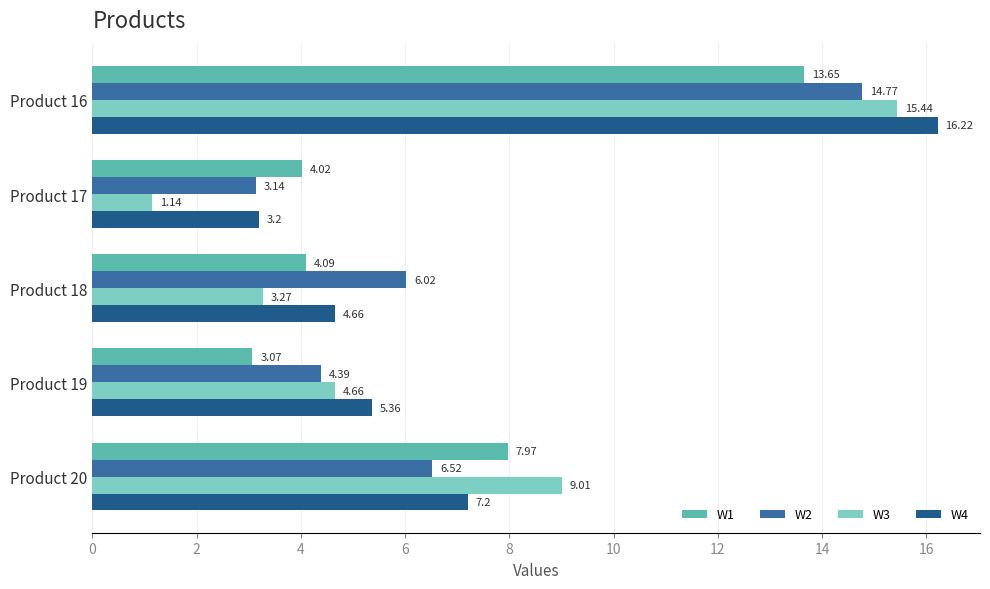

What is the total value across all series at Product 17?

11.5